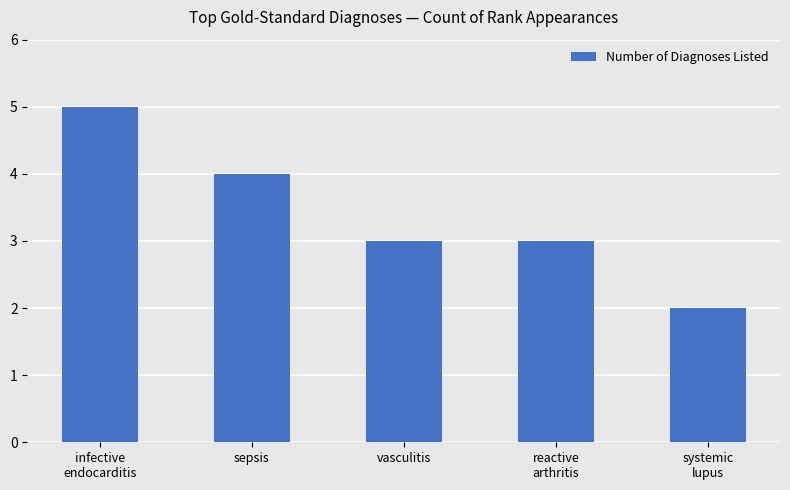

What is the ratio of the value at sepsis to the value at systemic
lupus?

2.0